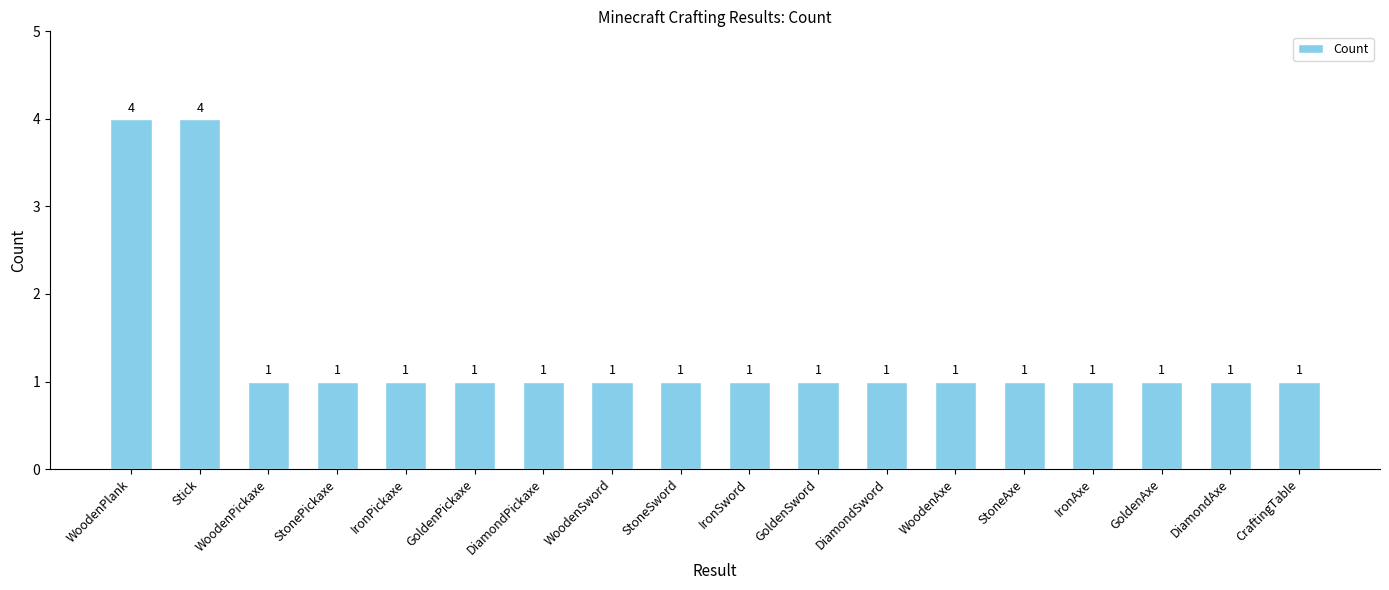

True or false: the data shows 2 at IronAxe.

False